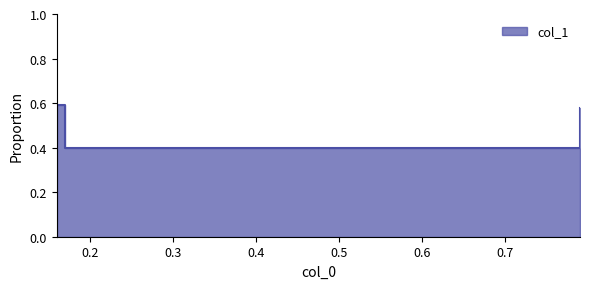

List the labels in order of value, smallest first.

0.17, 0.78, 0.79, 0.16